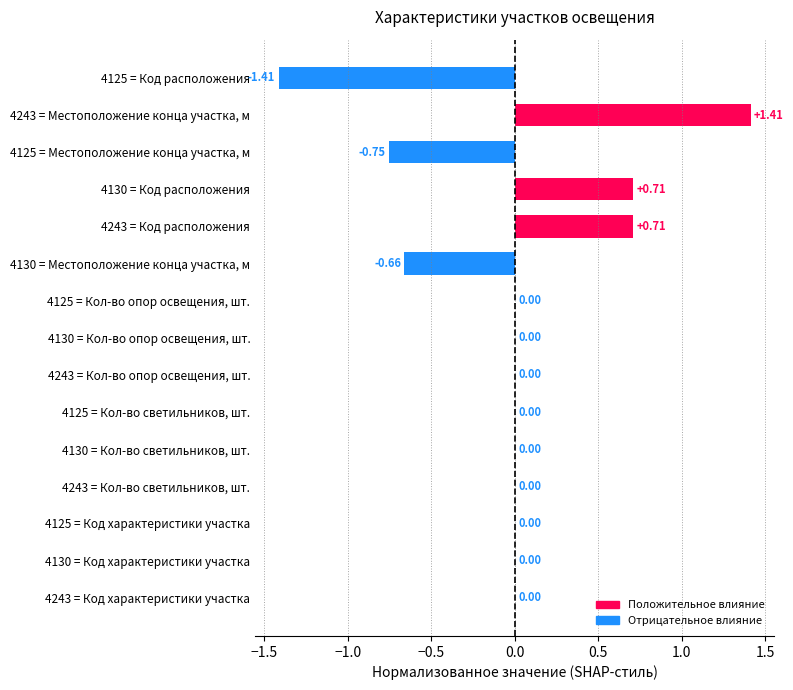

What is the change in value from 4243 = Местоположение конца участка, м to 4125 = Код расположения?

-2.8